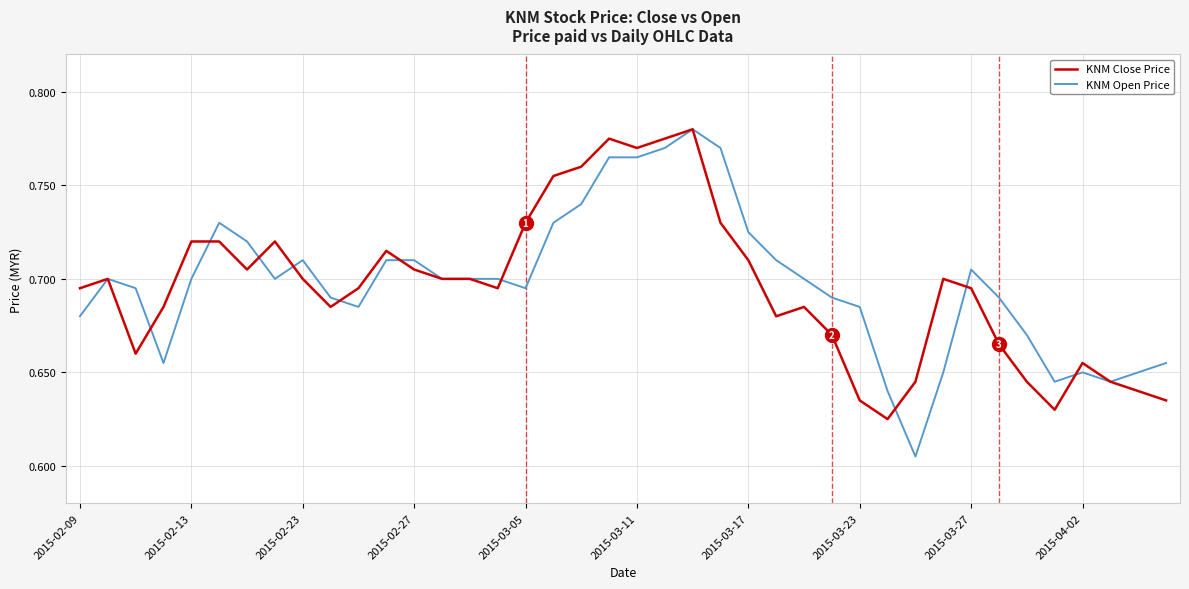

Which series has the widest spread of values?

KNM Open Price